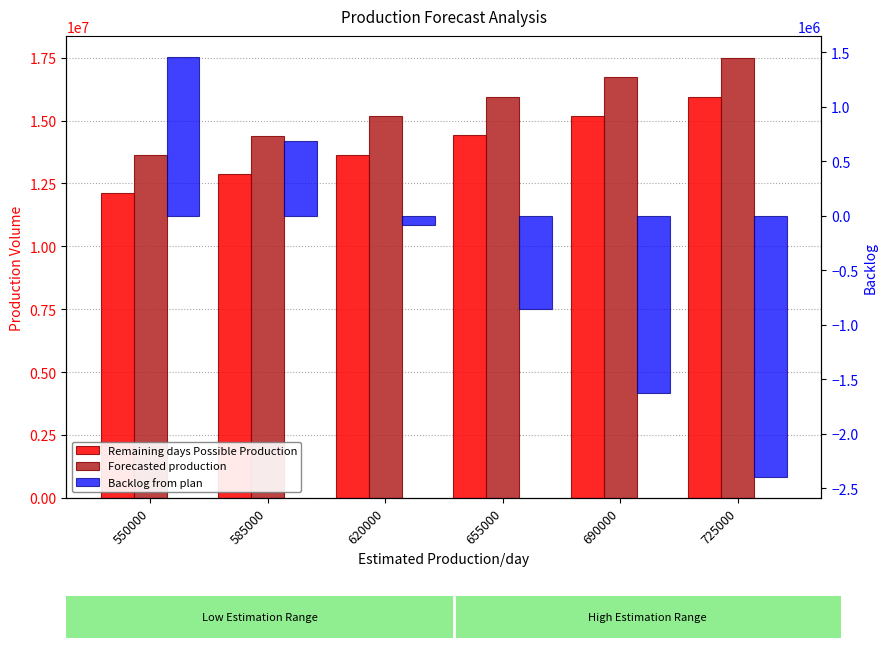

At 725000, list the series in order from smallest to largest.

Backlog from plan, Remaining days Possible Production, Forecasted production